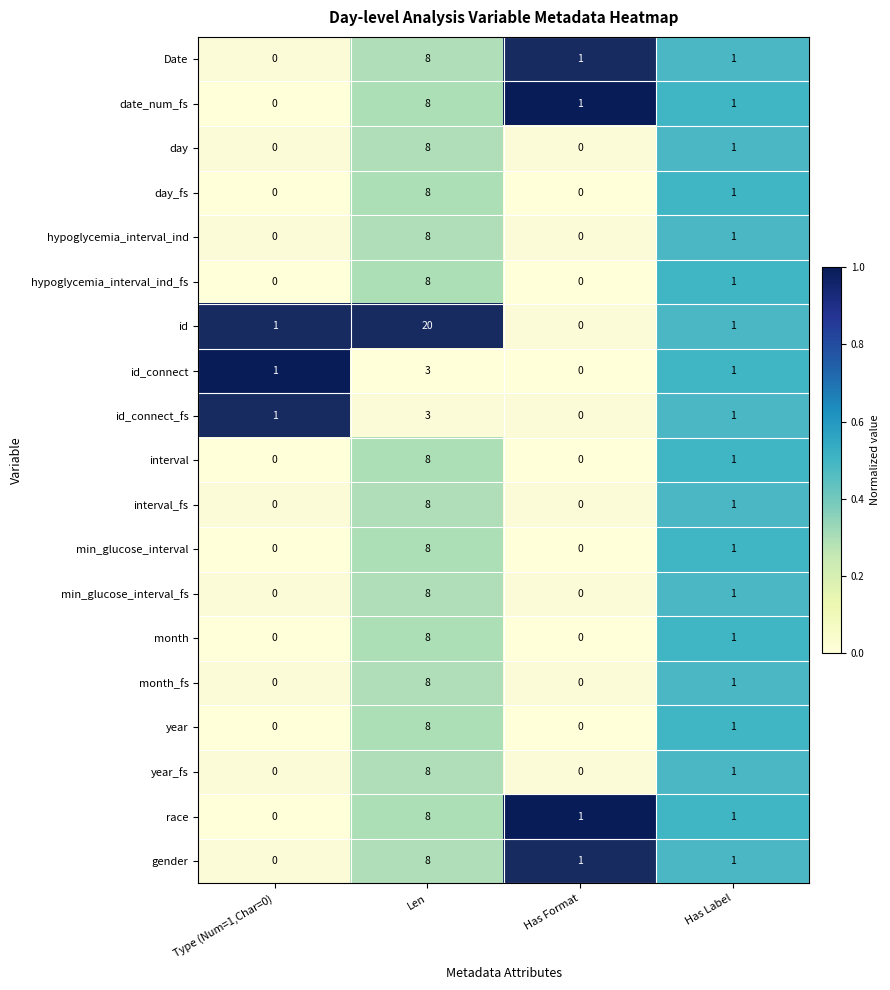

Which series changed the most between Type (Num=1,Char=0) and Len?

id